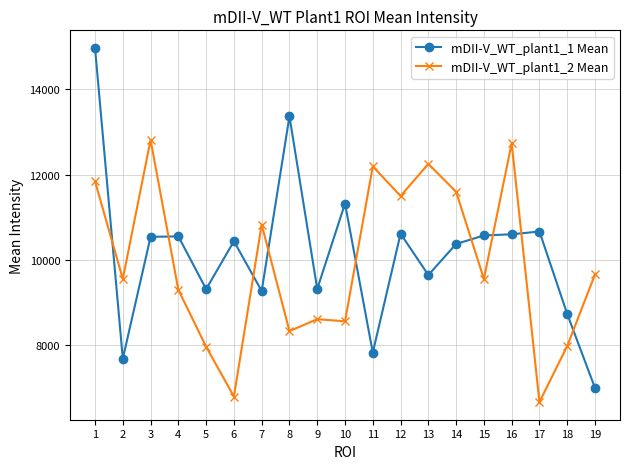

True or false: mDII-V_WT_plant1_1 Mean has more than 2 points higher than both neighbors.

True